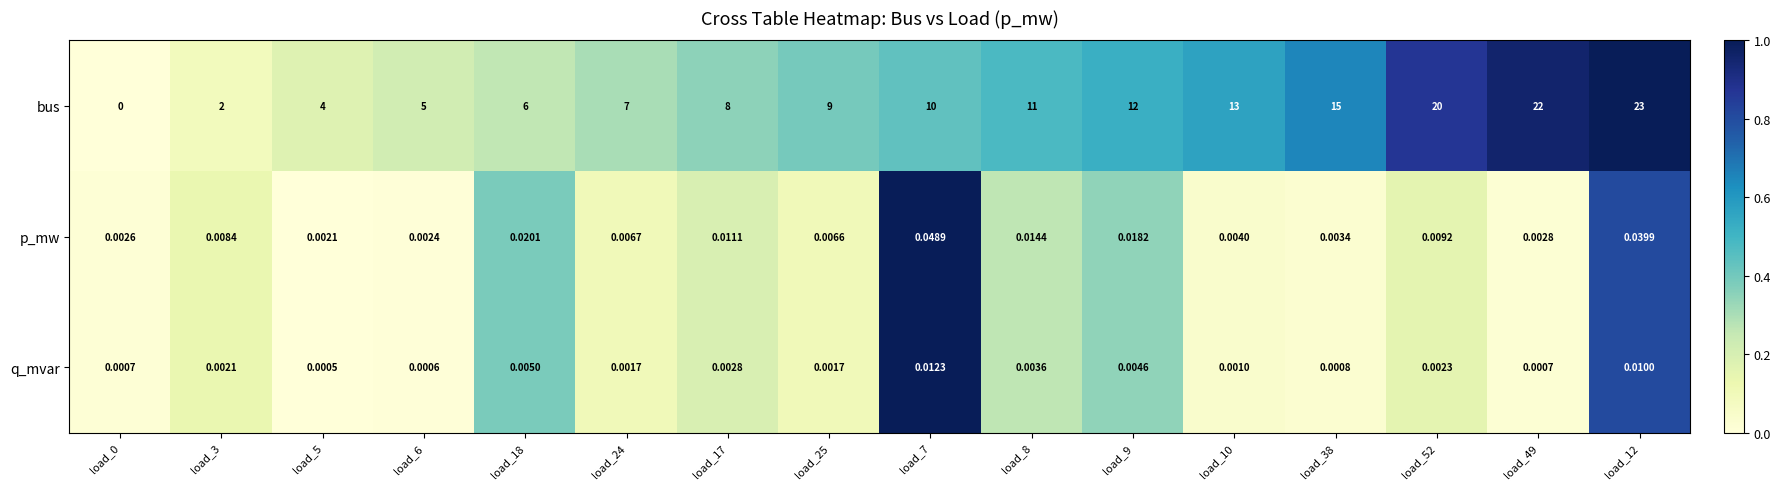

Which series has the widest spread of values?

bus